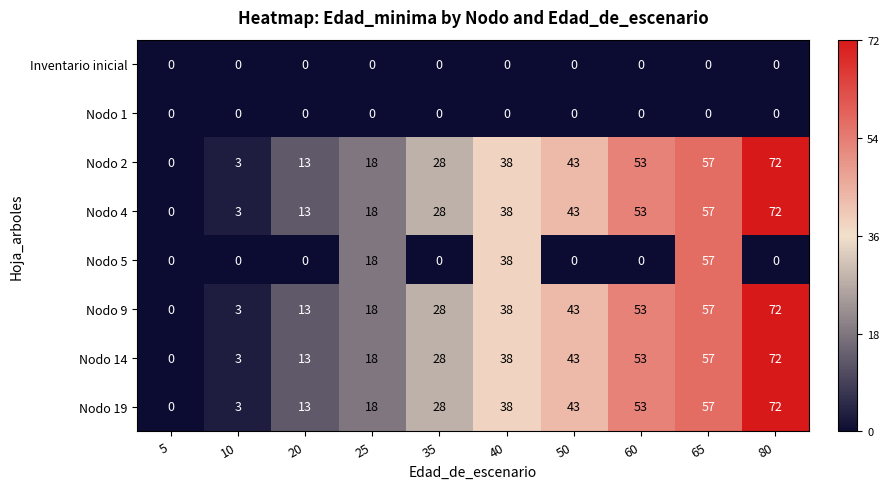

What is the difference between the Nodo 2 values at 65 and 40?

19